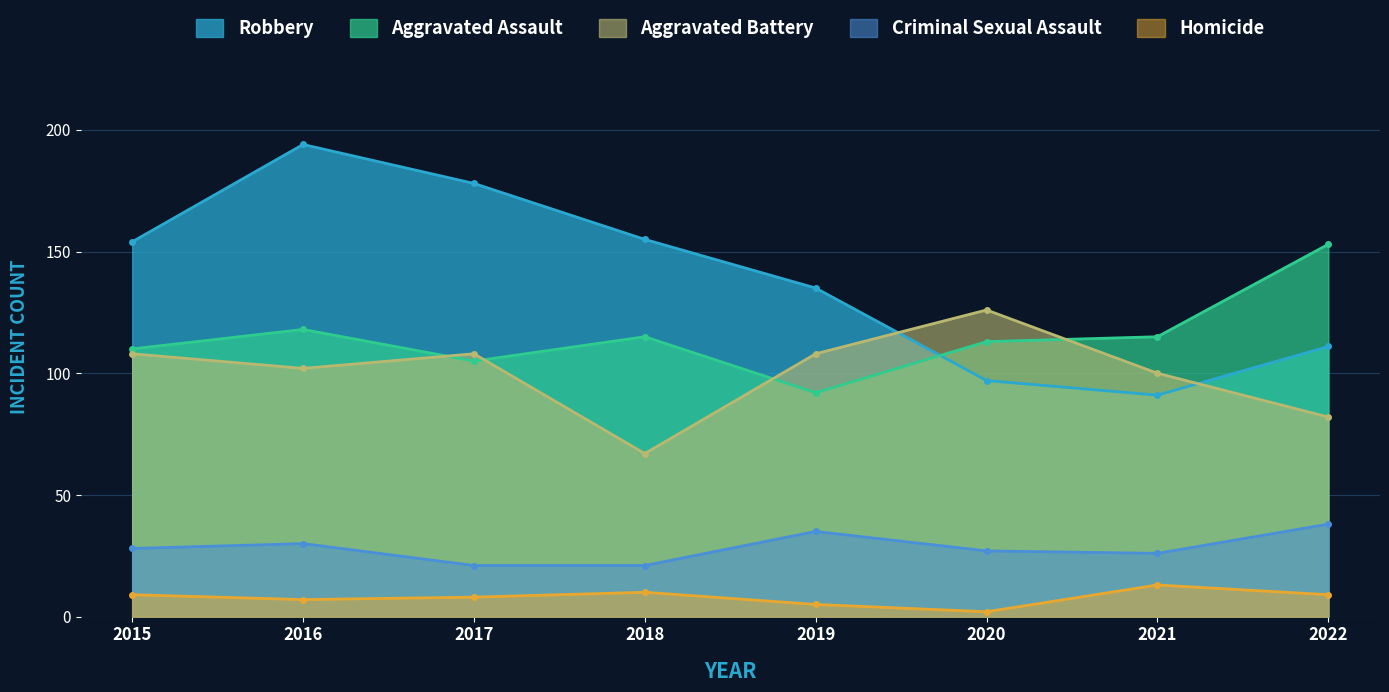

Which series has the largest range (max minus min)?

Robbery